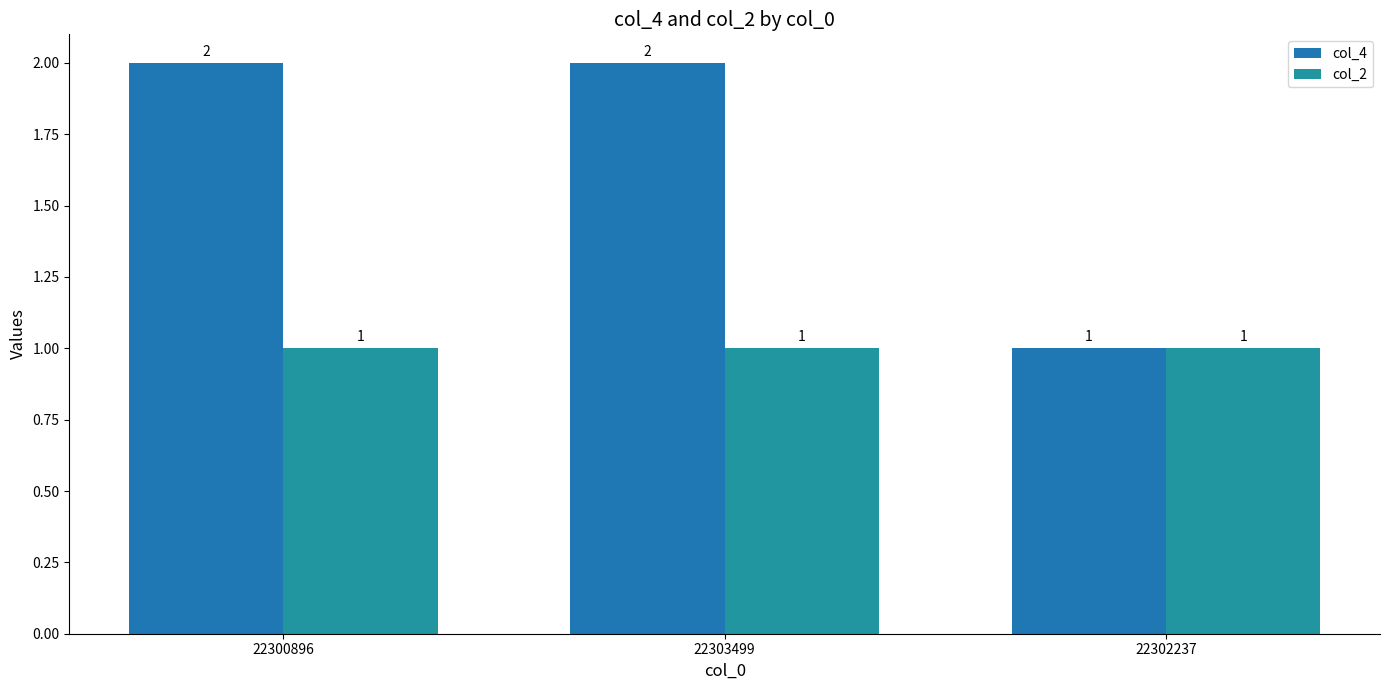

Is the value of col_2 at 22303499 greater than the value of col_4 at 22302237?

No